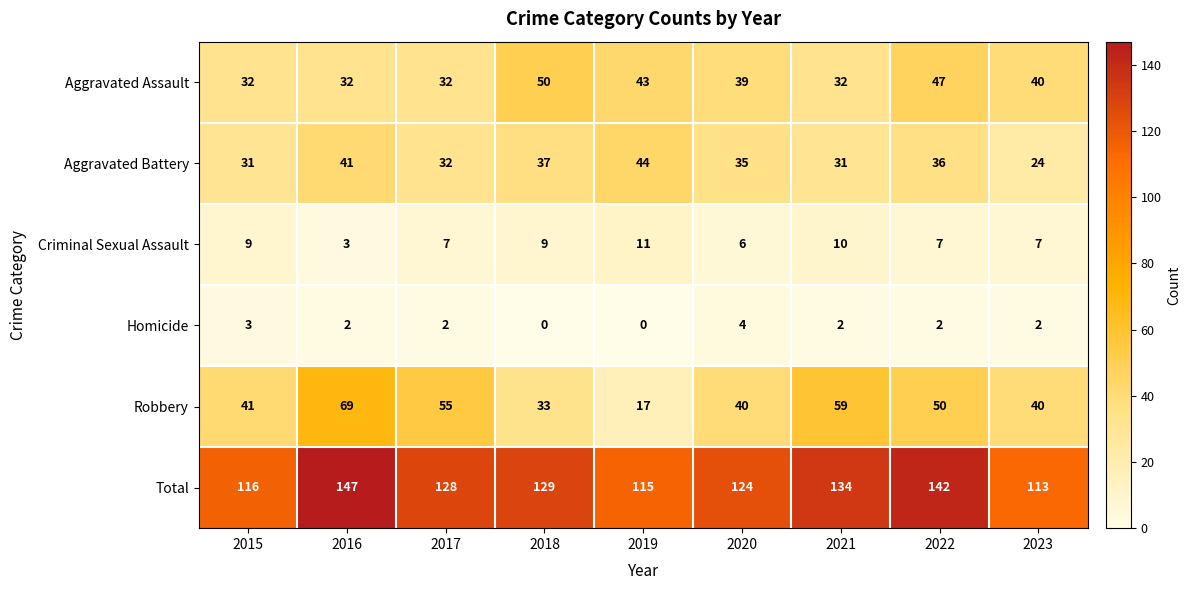

True or false: Criminal Sexual Assault has a value of 6 at 2019.

False